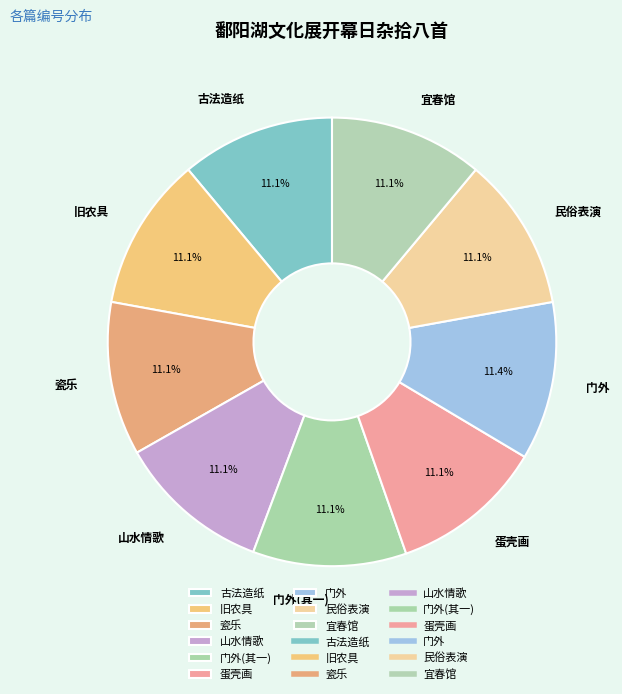

How many segments does this pie chart have?

9